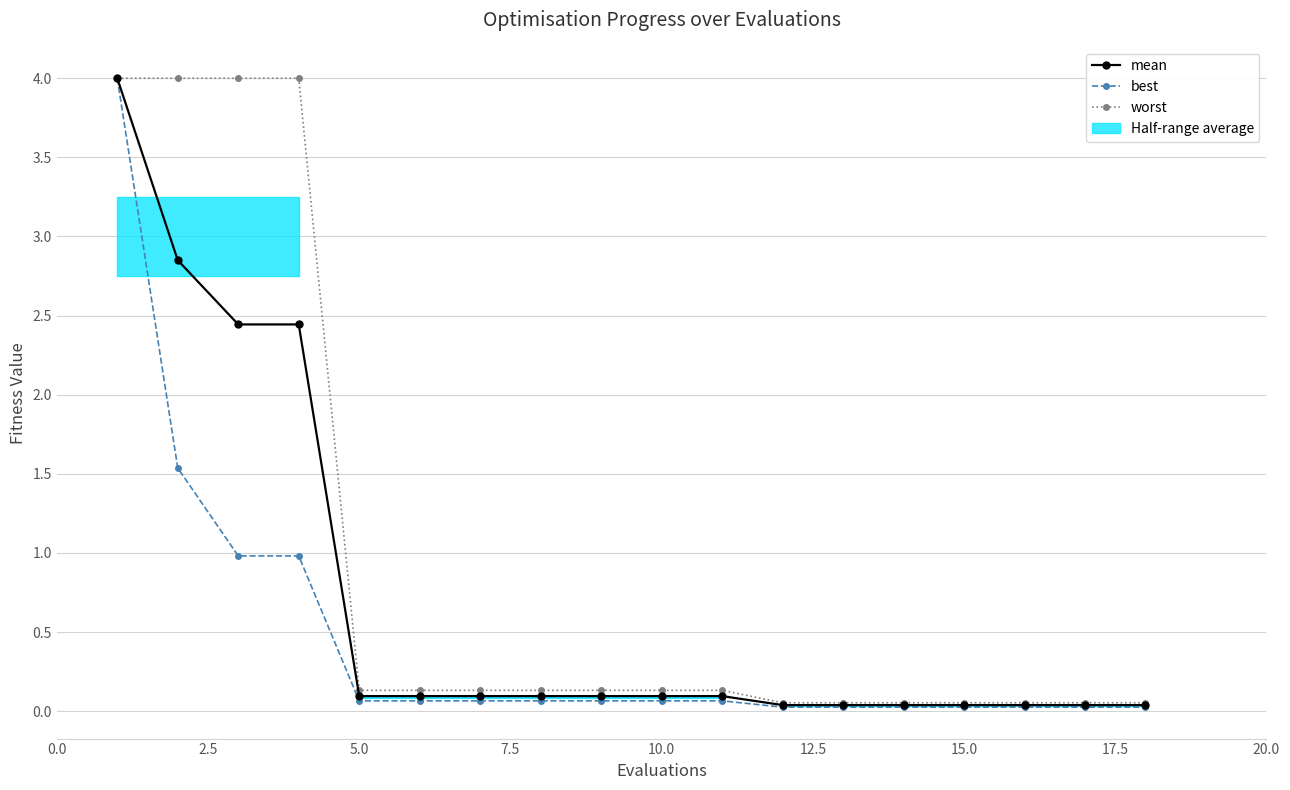

True or false: best and worst intersect in this chart.

False